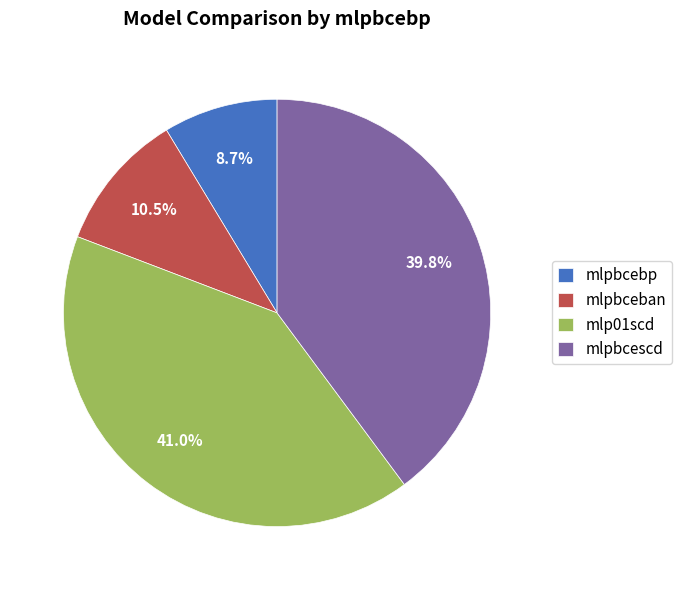

What is the smallest slice in the pie chart?

mlpbcebp